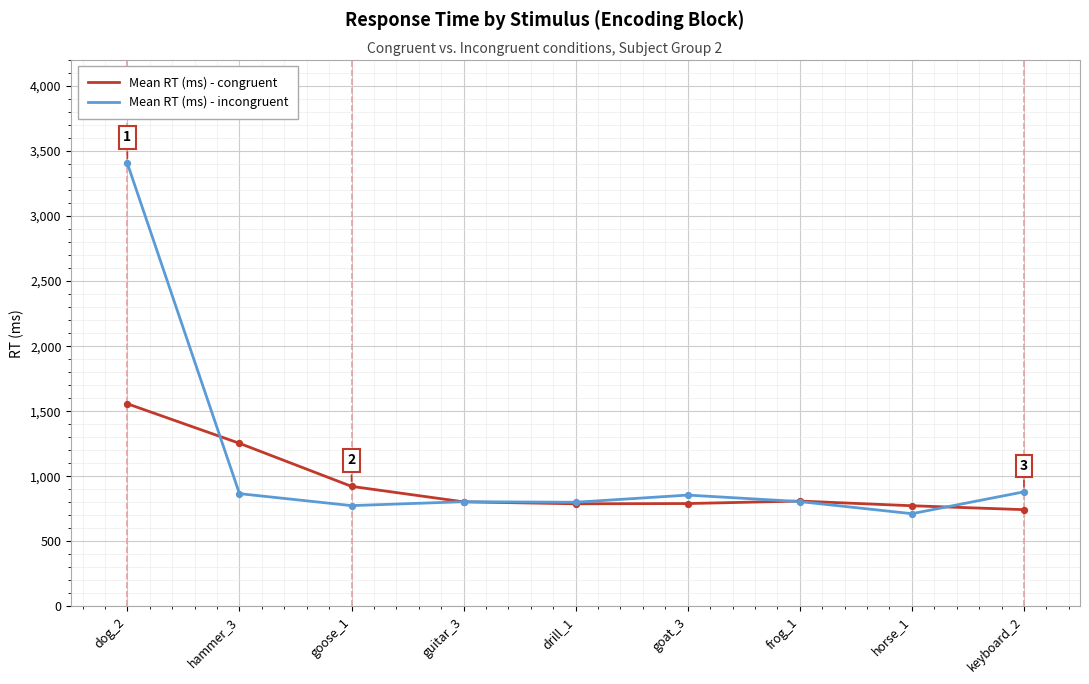

What is the total value across all series at dog_2?

4962